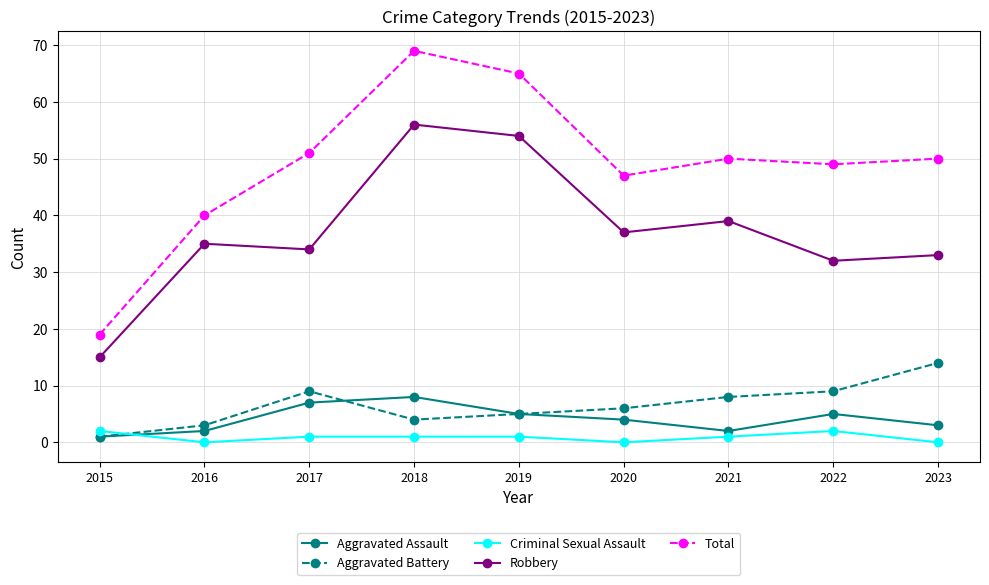

Where do Criminal Sexual Assault and Aggravated Assault first cross each other?

2015 and 2016